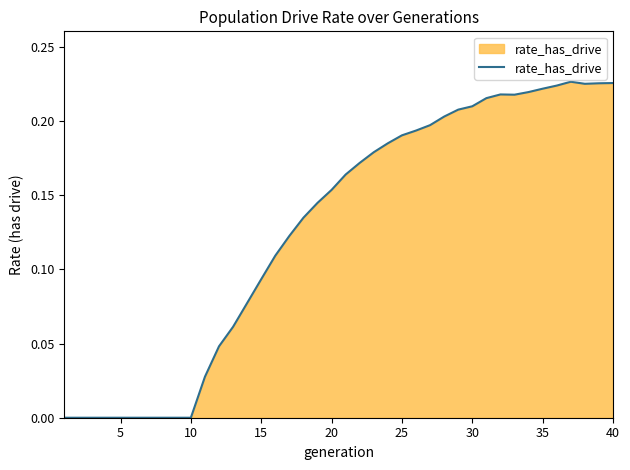

Does the chart display data point markers on the line(s)?

No